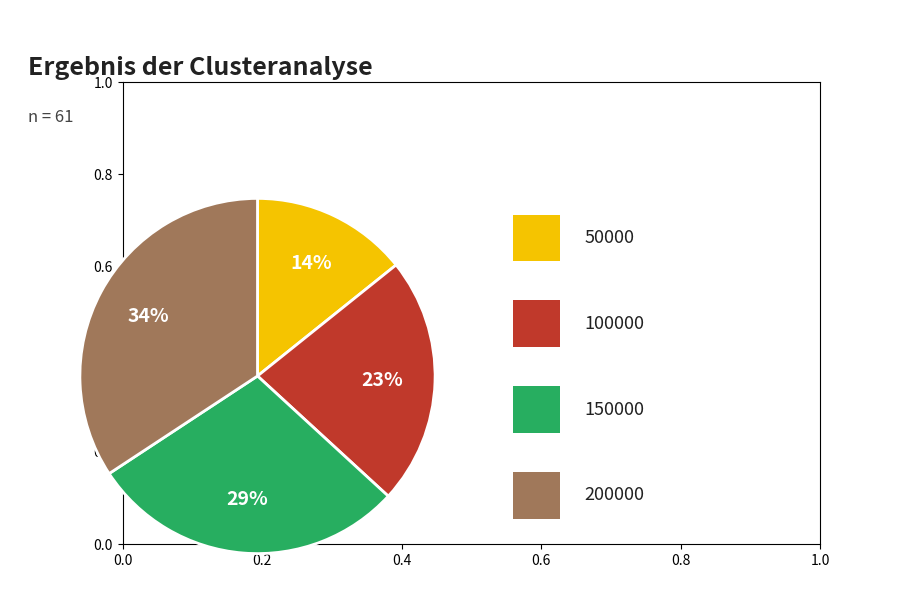

Does any single category account for the majority?

No